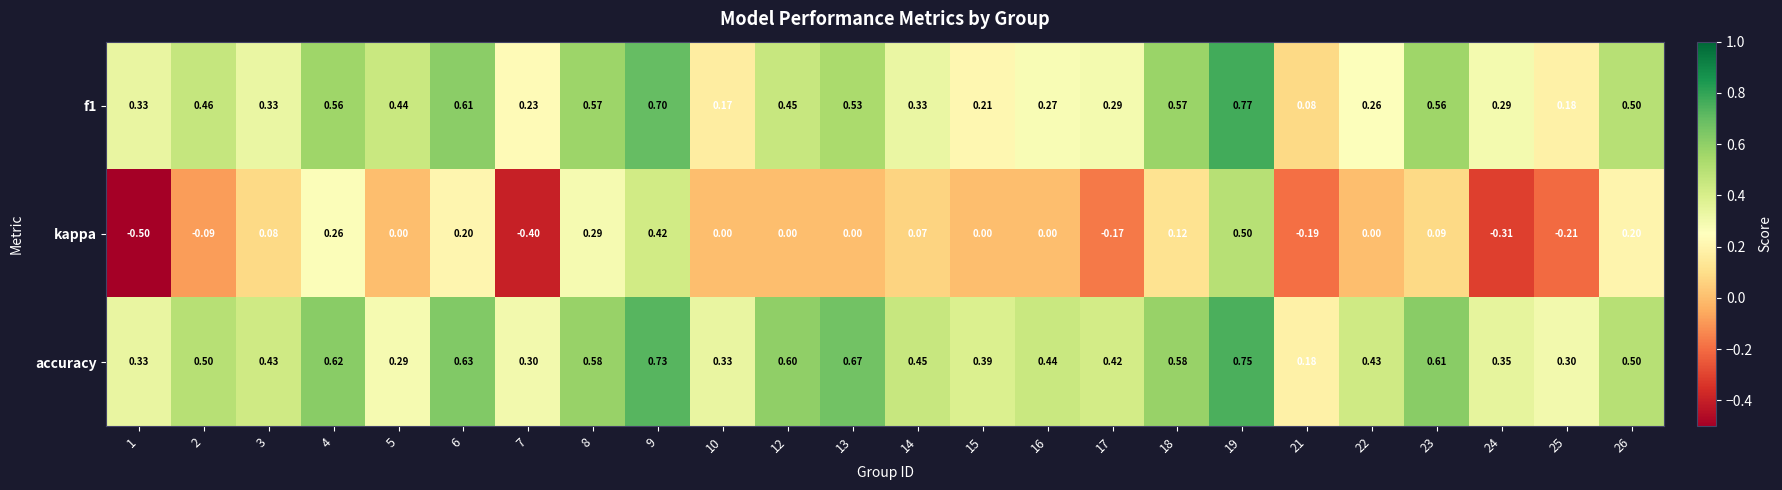

Which series has the widest spread of values?

kappa